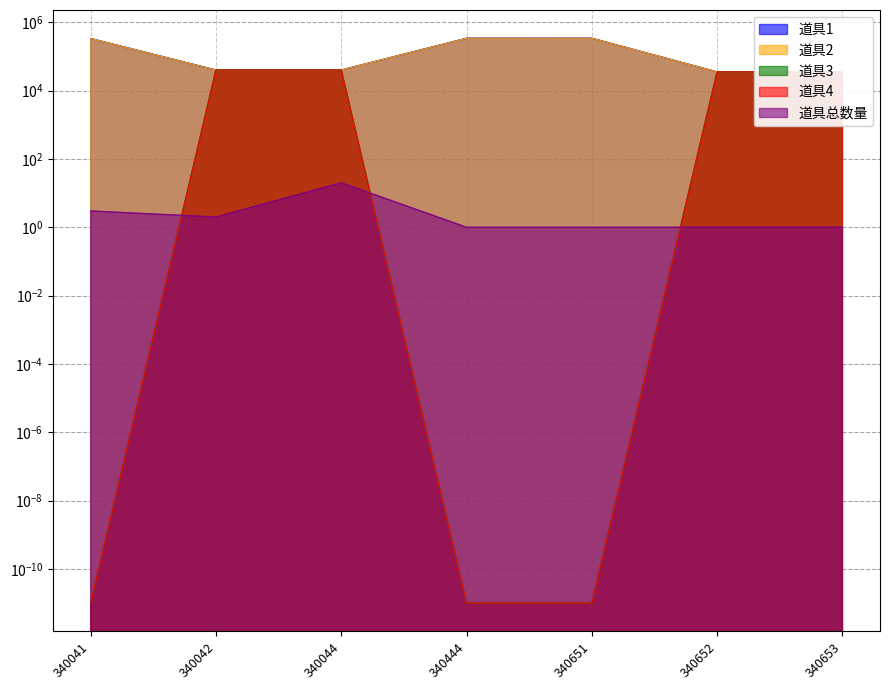

Reading left to right, transcribe all the data shown in this chart.

道具1: 340041=334100.0	340042=40008.0	340044=40008.0	340444=340443.0	340651=340652.0	340652=35262.0	340653=35266.0
道具2: 340041=334101.0	340042=40009.0	340044=40009.0	340444=340442.0	340651=340653.0	340652=35263.0	340653=35267.0
道具3: 340041=0.0	340042=40010.0	340044=40010.0	340444=0.0	340651=0.0	340652=35264.0	340653=35268.0
道具4: 340041=0.0	340042=40011.0	340044=40011.0	340444=0.0	340651=0.0	340652=35265.0	340653=35269.0
道具总数量: 340041=3.0	340042=2.0	340044=20.0	340444=1.0	340651=1.0	340652=1.0	340653=1.0